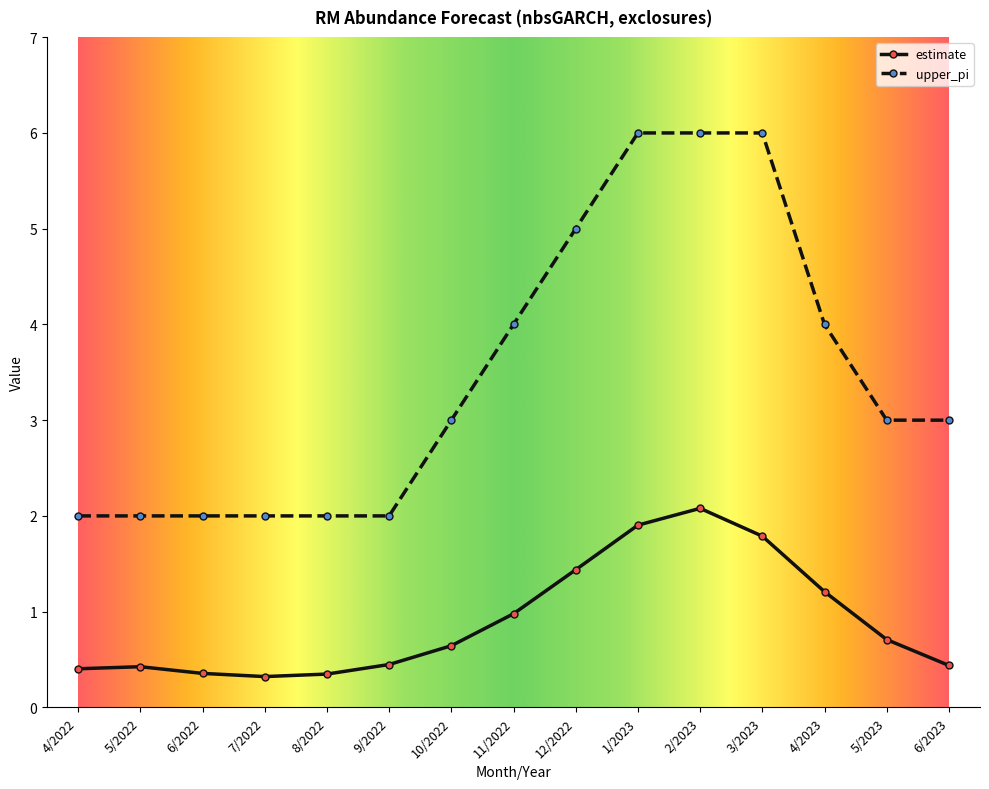

Which series changed the most between 9/2022 and 6/2023?

upper_pi